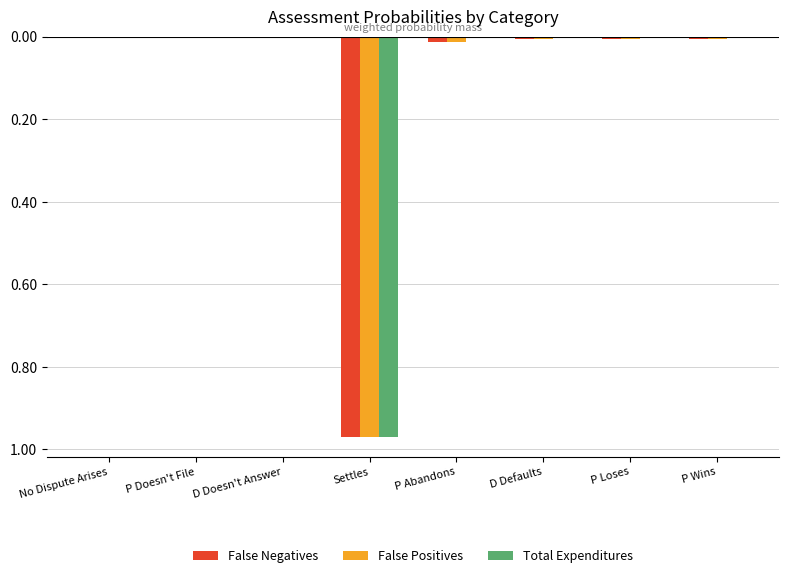

Between P Abandons and P Loses, which series saw the biggest shift?

False Negatives